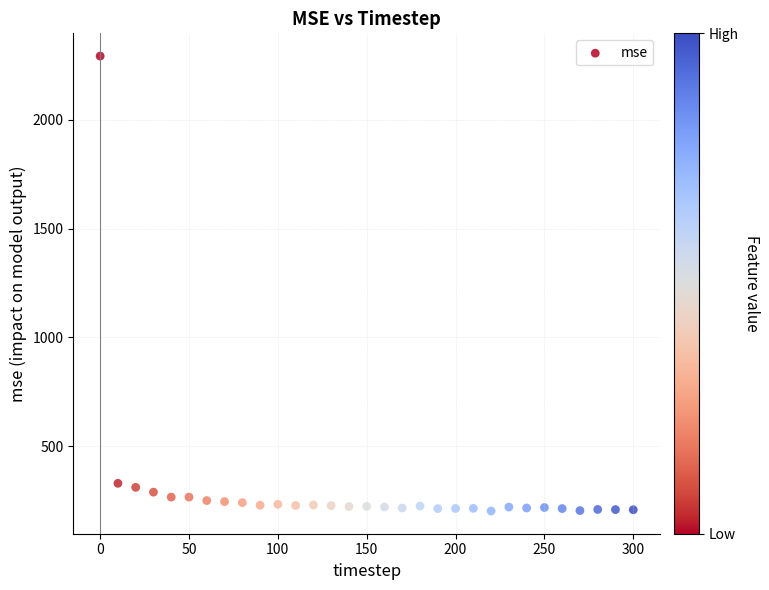

What is the range of X values (max minus min)?

300.0